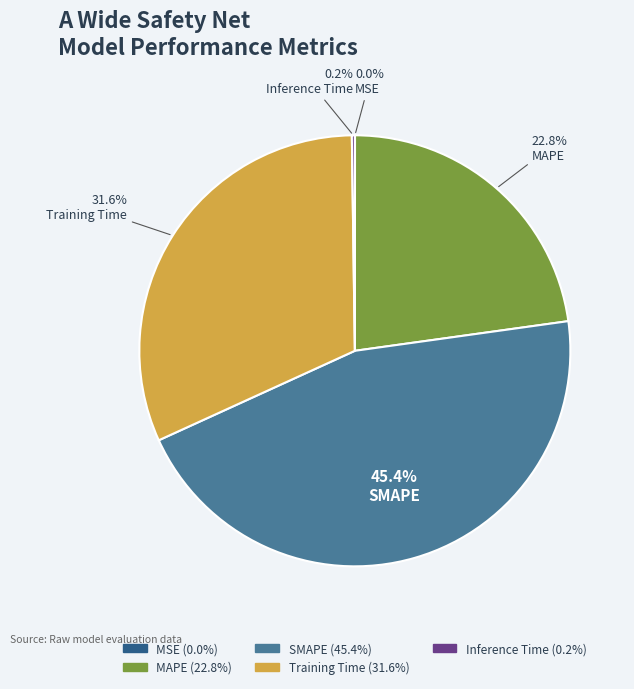

To the nearest percent, what is the difference between the largest and smallest slice percentages?

45%